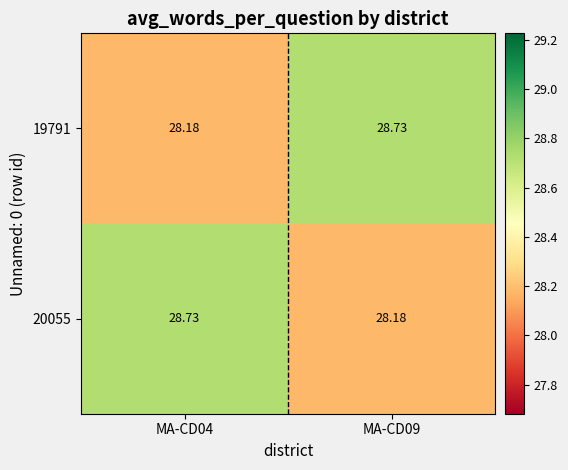

Count the number of data series in this chart.

2